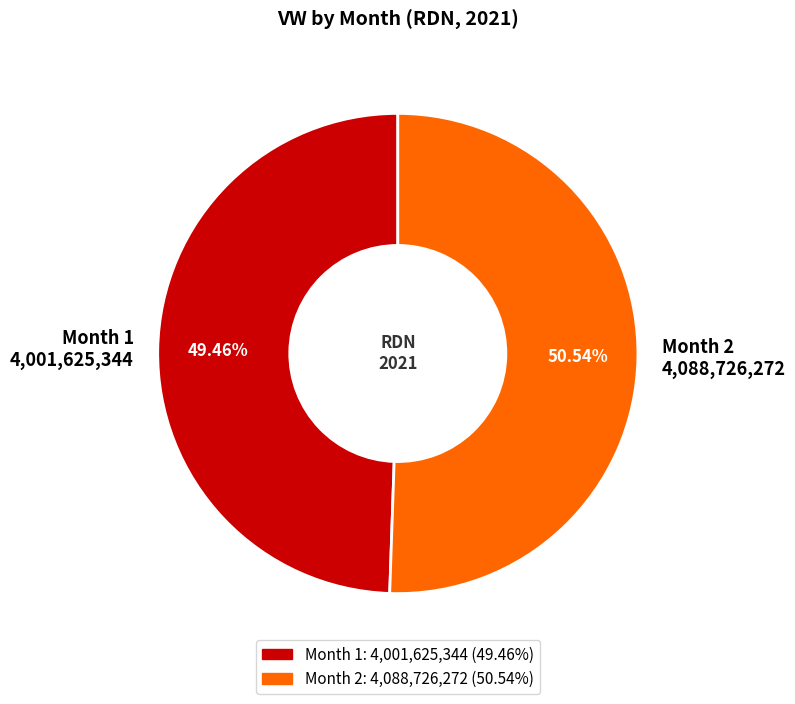

Is there a majority slice in this chart?

Yes